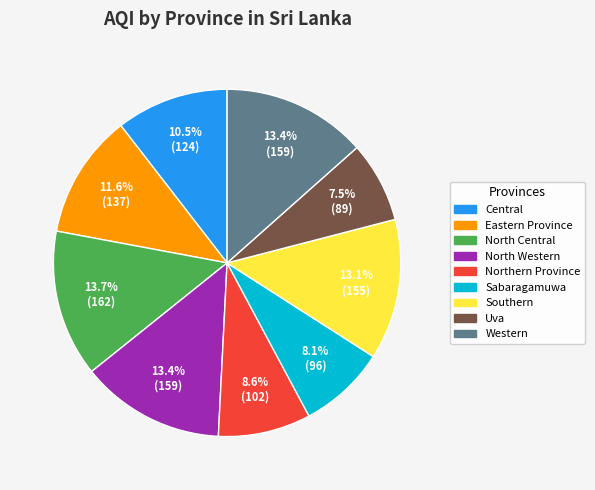

Count the number of slices in the pie.

9